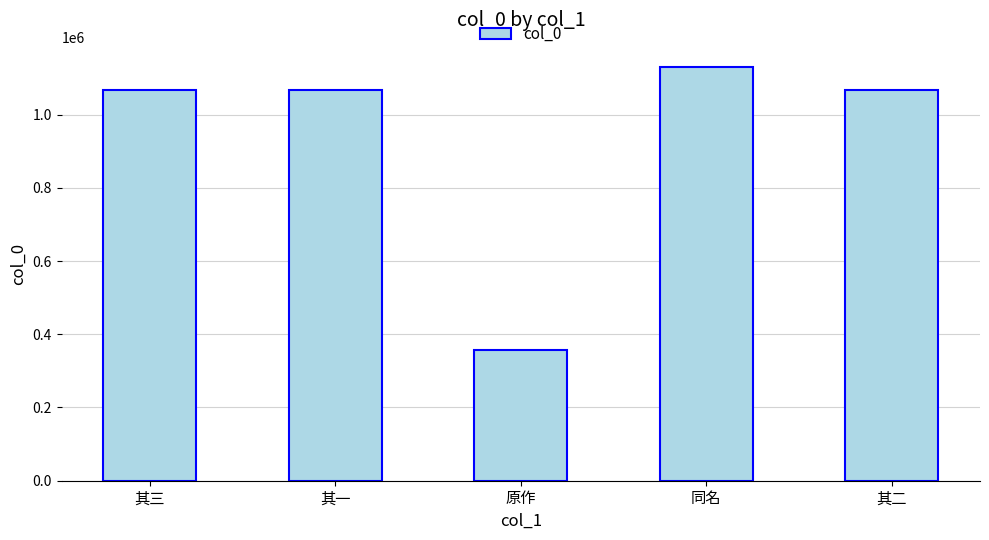

Which has a higher value, 同名 or 原作?

同名